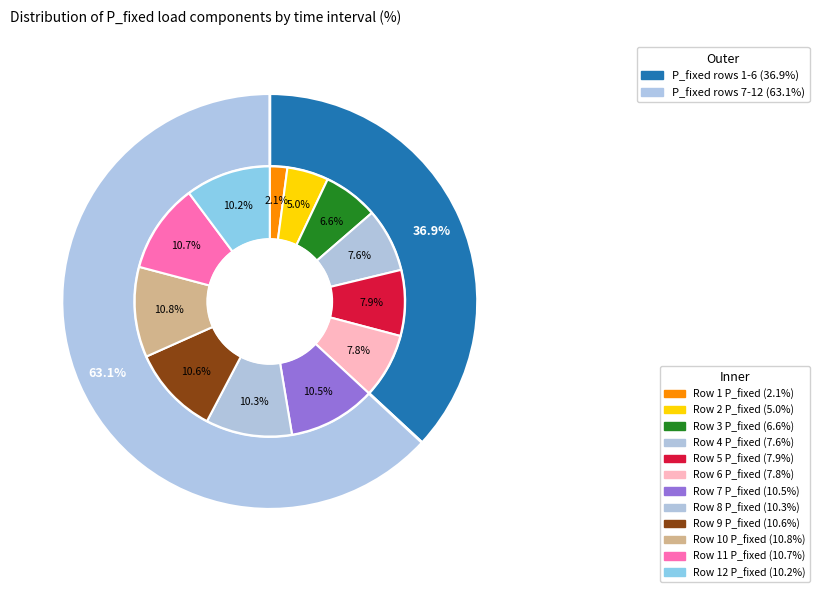

Do 0 and 0 together represent more than half of the pie?

No